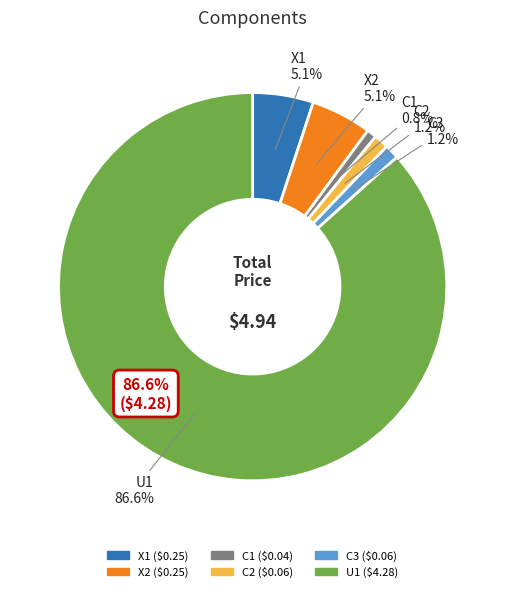

The C2 slice represents 1% of the pie. True or false?

True